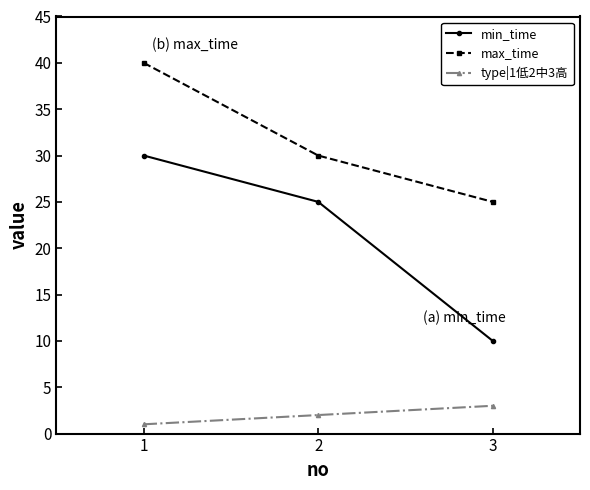

How many lines are shown in the chart?

3